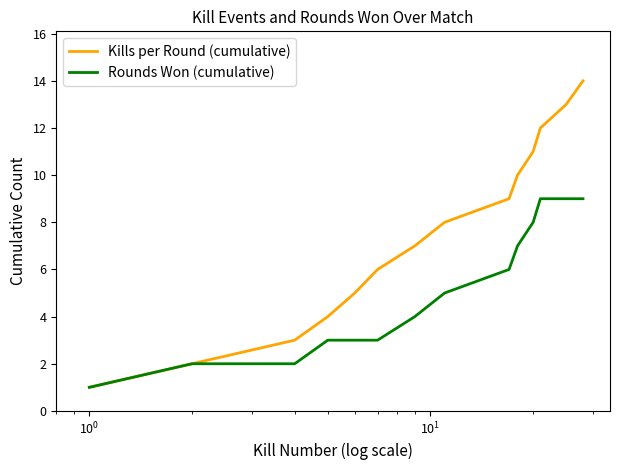

What is the minimum value for Kills per Round (cumulative)?

1